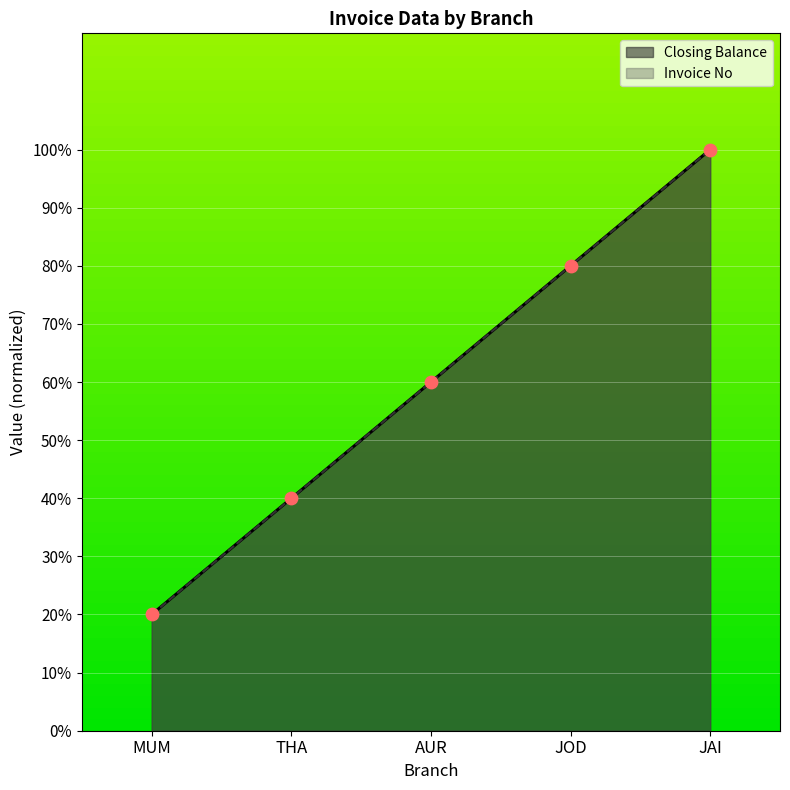

Is the value of Invoice No at JAI greater than the value of Closing Balance at MUM?

Yes